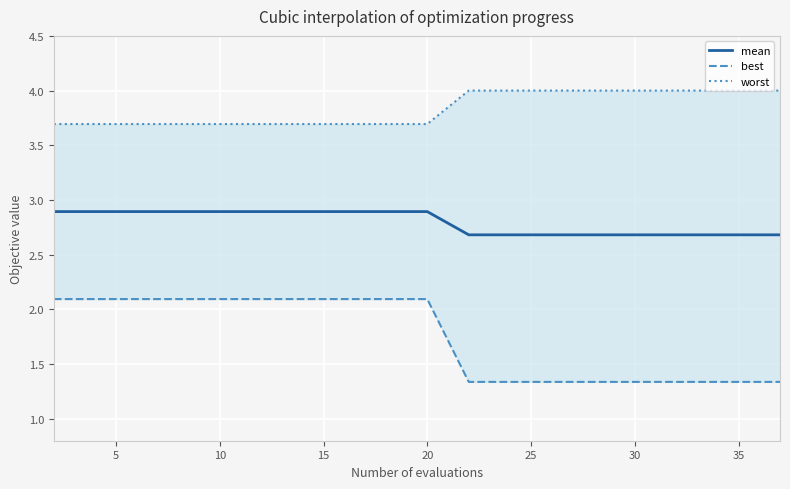

How many mean values are between 2 and 3?

20